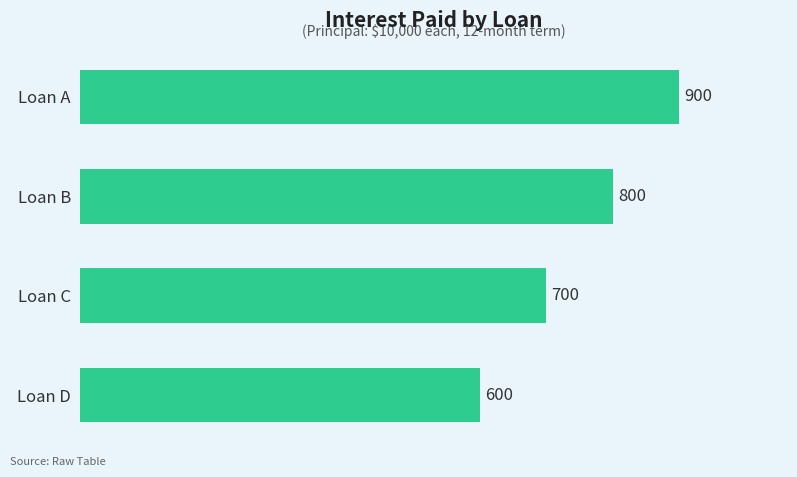

How many bars are there in total?

4